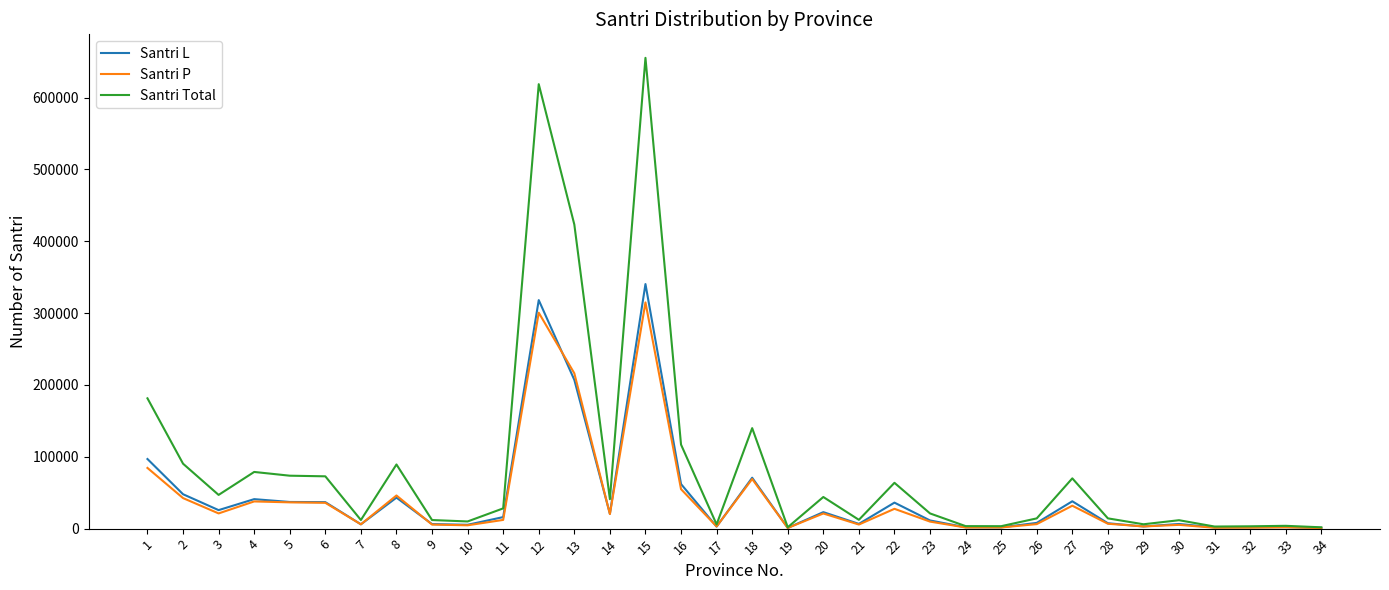

What is the maximum value shown in the chart?

655230